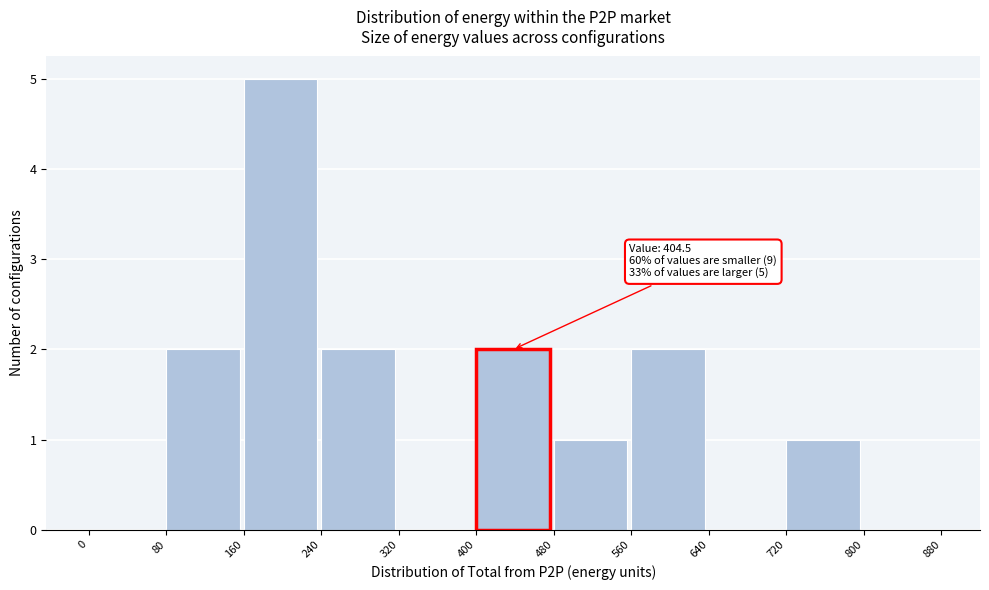

Which range on the x-axis has the tallest bar?

160 to 240